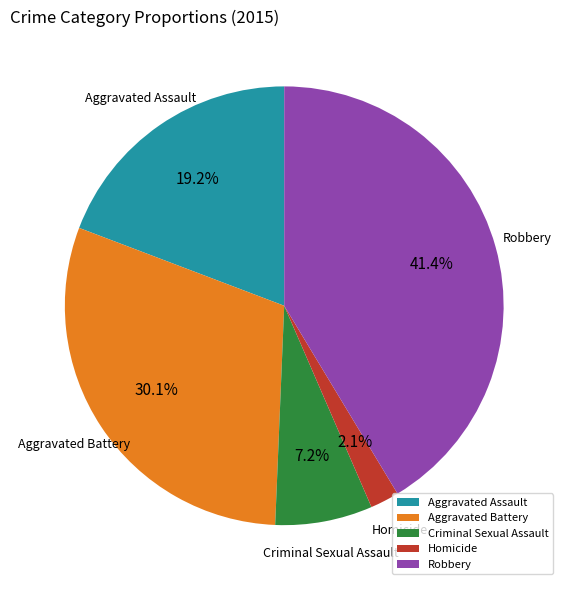

The Aggravated Battery slice represents 36% of the pie. True or false?

False